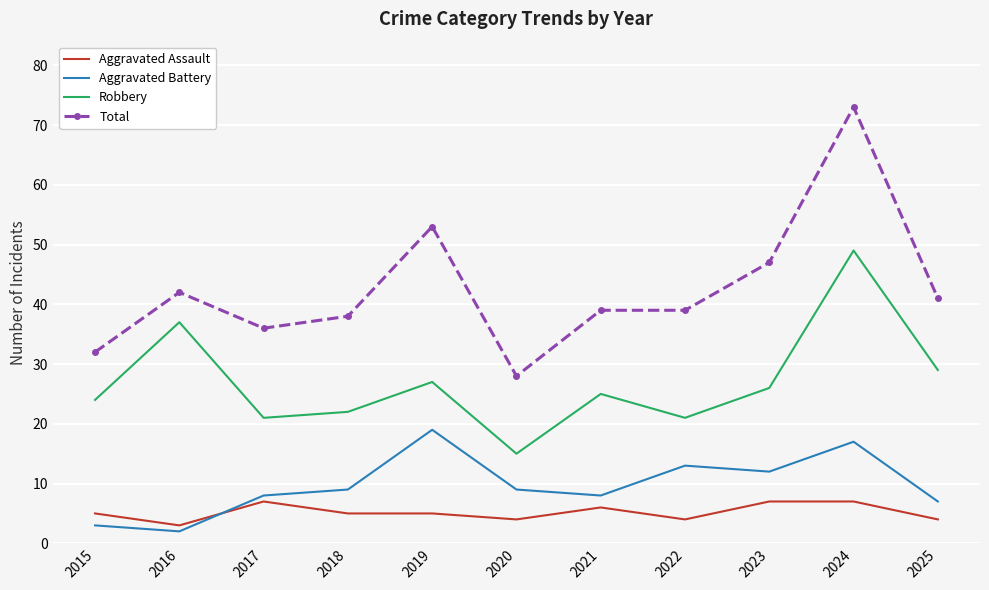

Reading left to right, extract all data points from this chart.

Aggravated Assault: 2015=5	2016=3	2017=7	2018=5	2019=5	2020=4	2021=6	2022=4	2023=7	2024=7	2025=4
Aggravated Battery: 2015=3	2016=2	2017=8	2018=9	2019=19	2020=9	2021=8	2022=13	2023=12	2024=17	2025=7
Robbery: 2015=24	2016=37	2017=21	2018=22	2019=27	2020=15	2021=25	2022=21	2023=26	2024=49	2025=29
Total: 2015=32	2016=42	2017=36	2018=38	2019=53	2020=28	2021=39	2022=39	2023=47	2024=73	2025=41